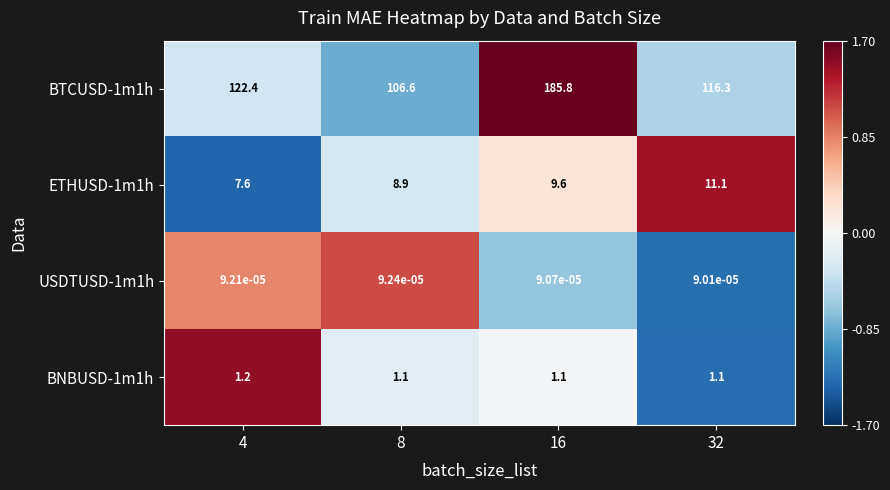

At how many categories does at least one series exceed 0?

4